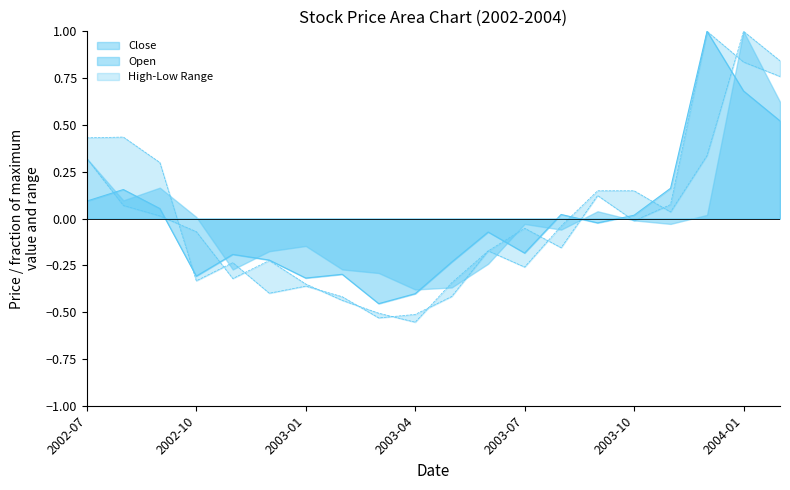

What position from the left is 2003-02?

8